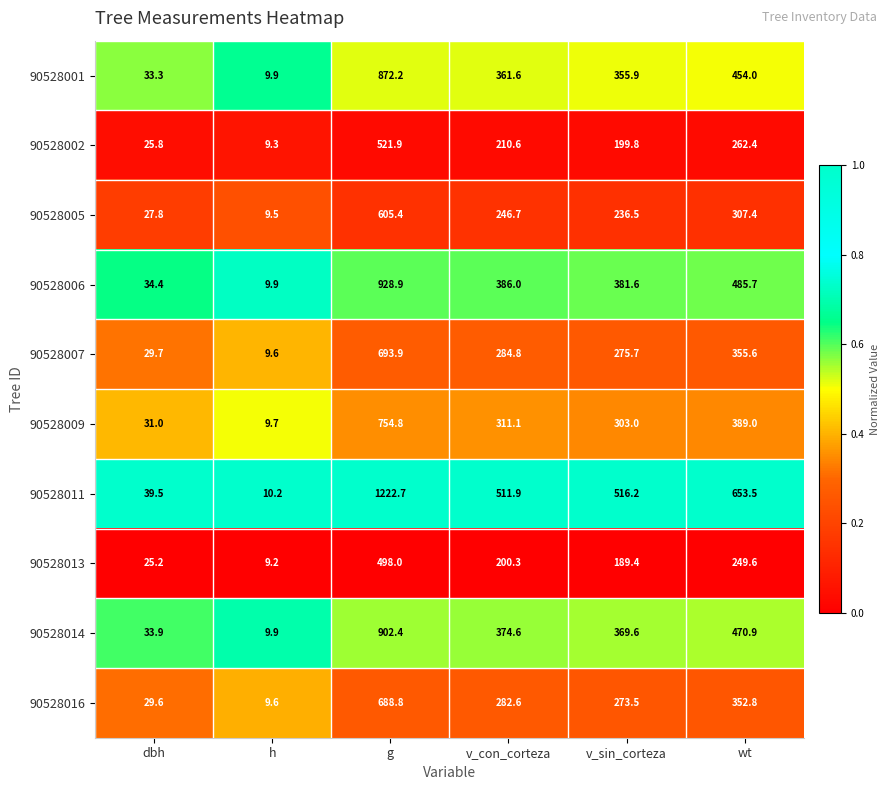

Which series has the widest spread of values?

90528011